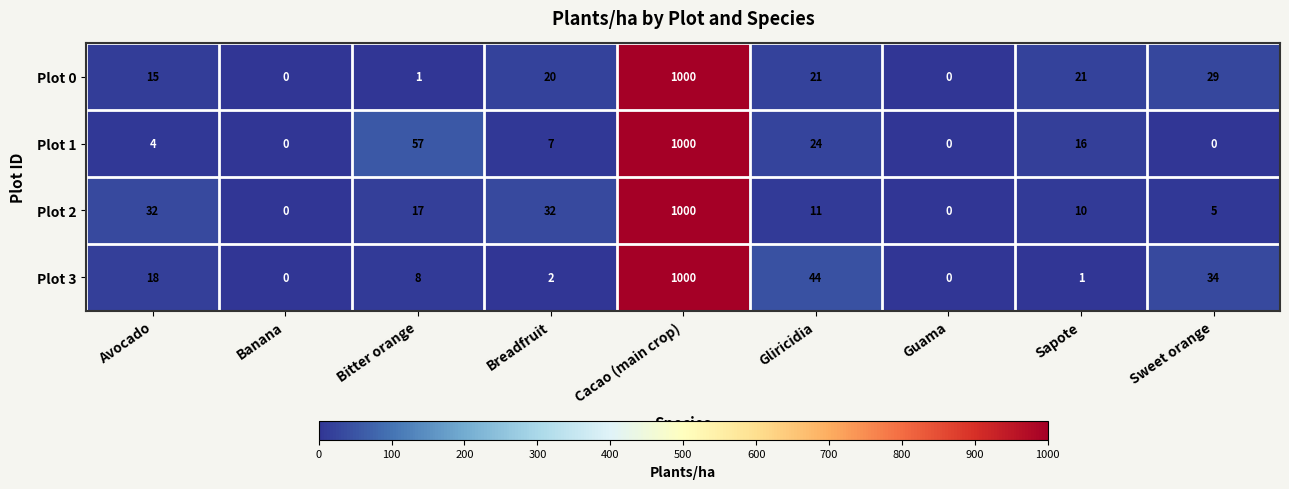

Where does the Plot 3 series first go above 8?

Avocado